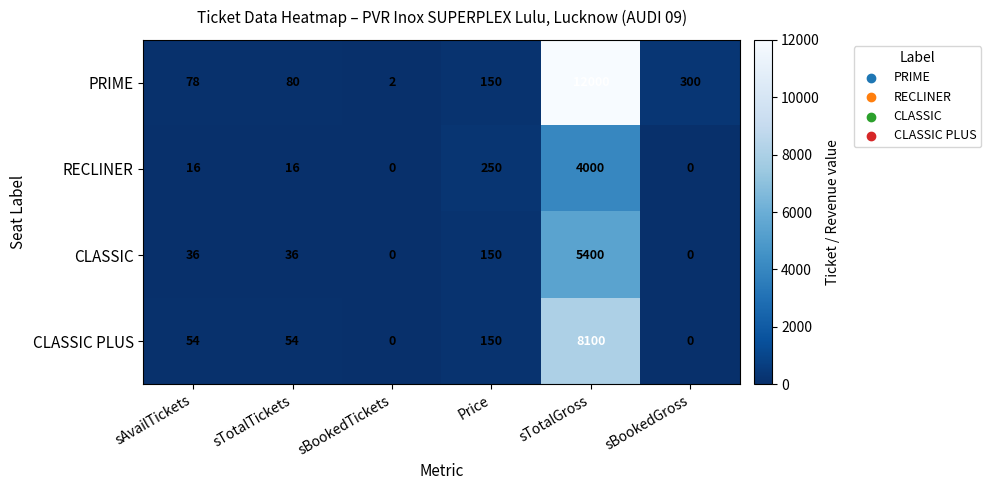

What is the difference between the PRIME values at sTotalGross and sTotalTickets?

11920